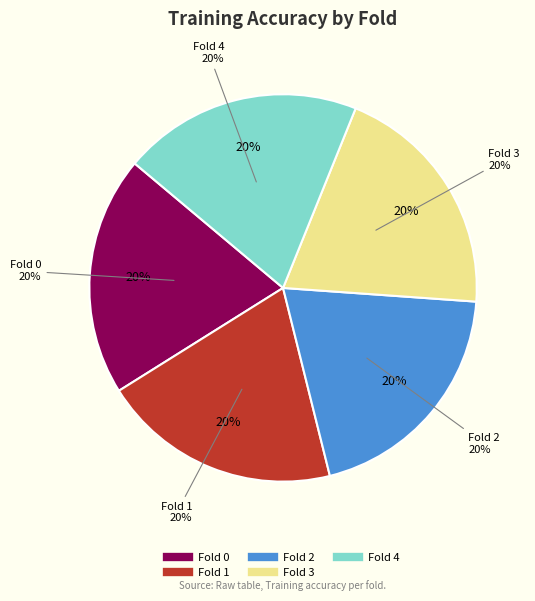

How many segments does this pie chart have?

5